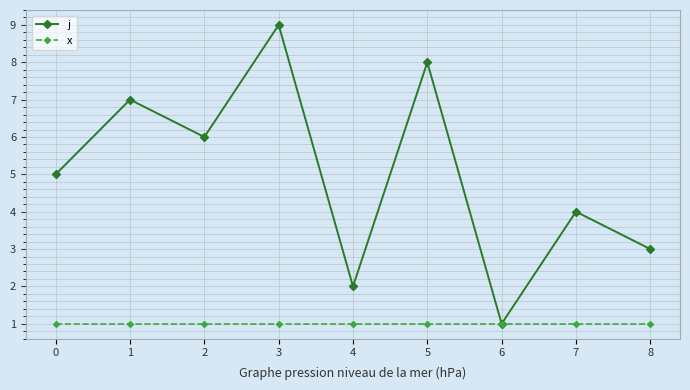

Reading left to right, list all the values displayed in this chart.

j: 0=5	1=7	2=6	3=9	4=2	5=8	6=1	7=4	8=3
x: 0=1	1=1	2=1	3=1	4=1	5=1	6=1	7=1	8=1